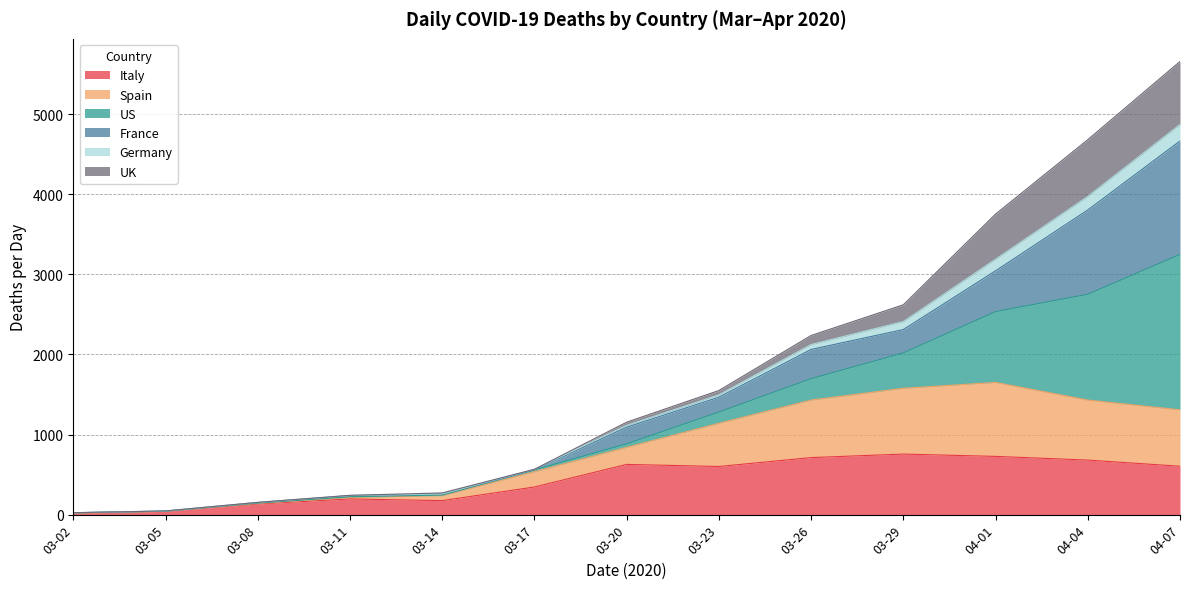

What are all the series names shown in the legend?

Italy, Spain, US, France, Germany, UK